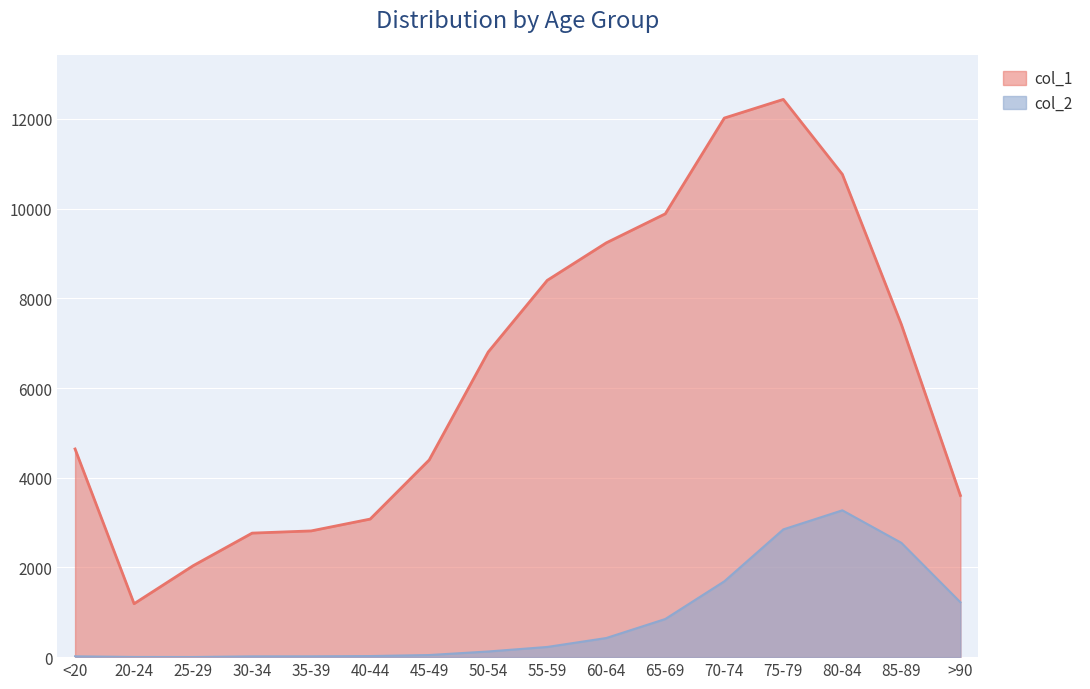

Which has a higher value, 55-59 or 85-89?

55-59